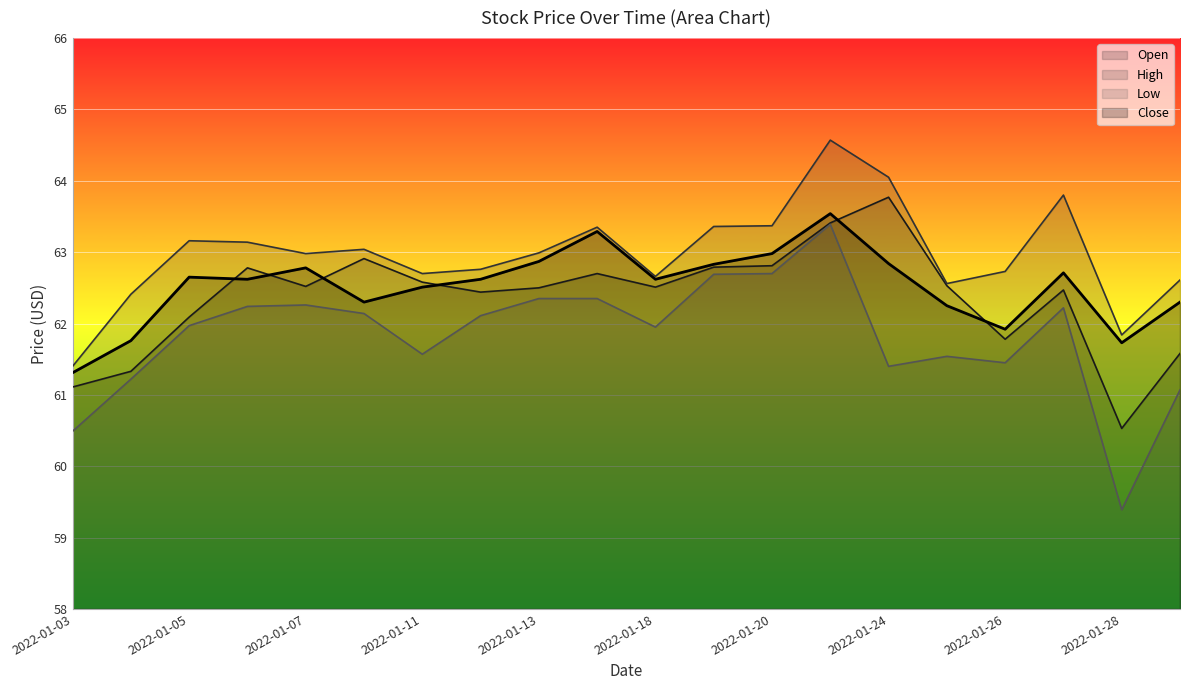

List the labels in order of High value, smallest first.

2022-01-03, 2022-01-28, 2022-01-04, 2022-01-25, 2022-01-31, 2022-01-18, 2022-01-11, 2022-01-26, 2022-01-12, 2022-01-07, 2022-01-13, 2022-01-10, 2022-01-06, 2022-01-05, 2022-01-14, 2022-01-19, 2022-01-20, 2022-01-27, 2022-01-24, 2022-01-21